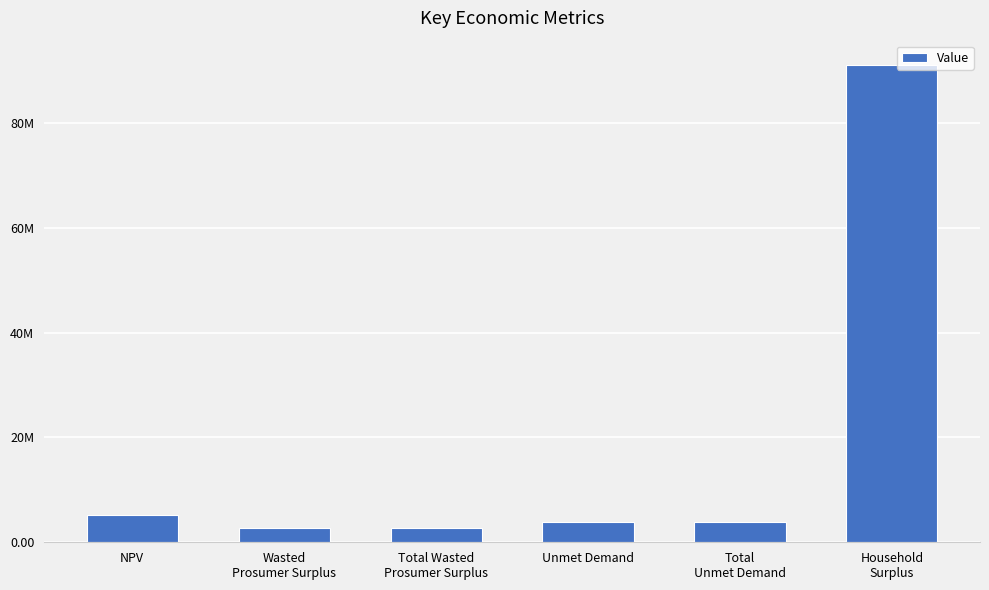

Reading left to right, what are all the values shown in this chart?

5199270.9	2740547.3	2740547.3	3940022.8	3940022.8	91161674.4